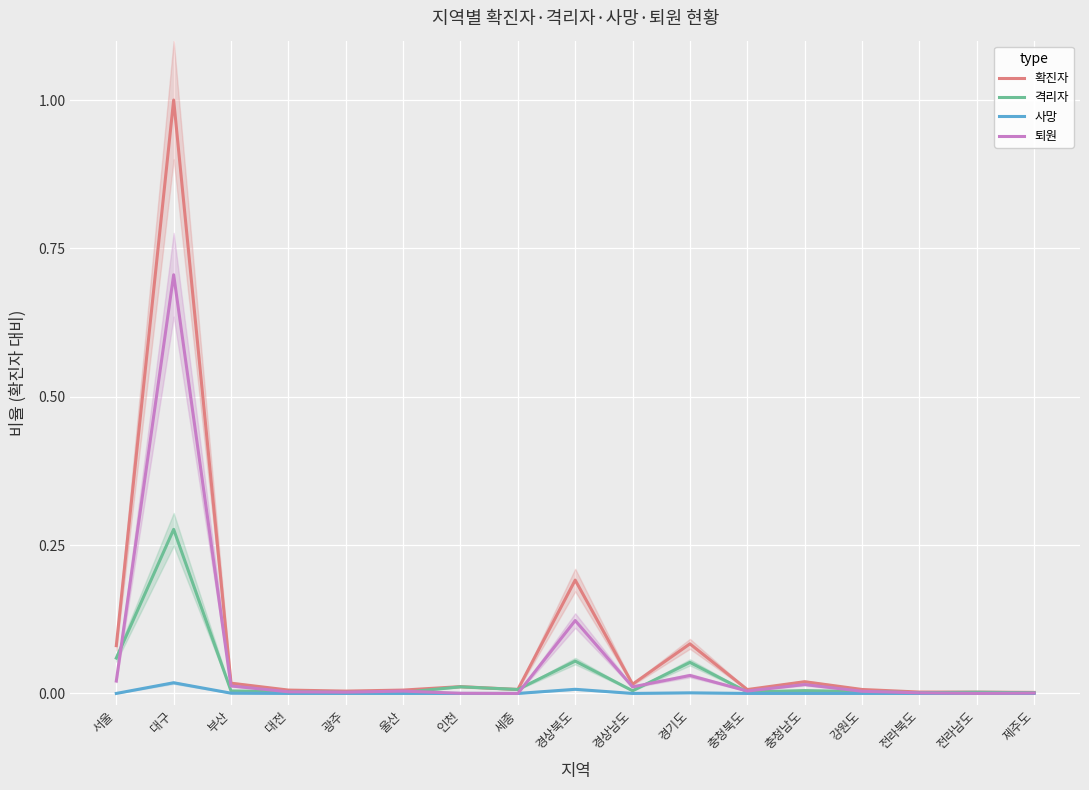

What is the label of the 11th point from the right?

인천